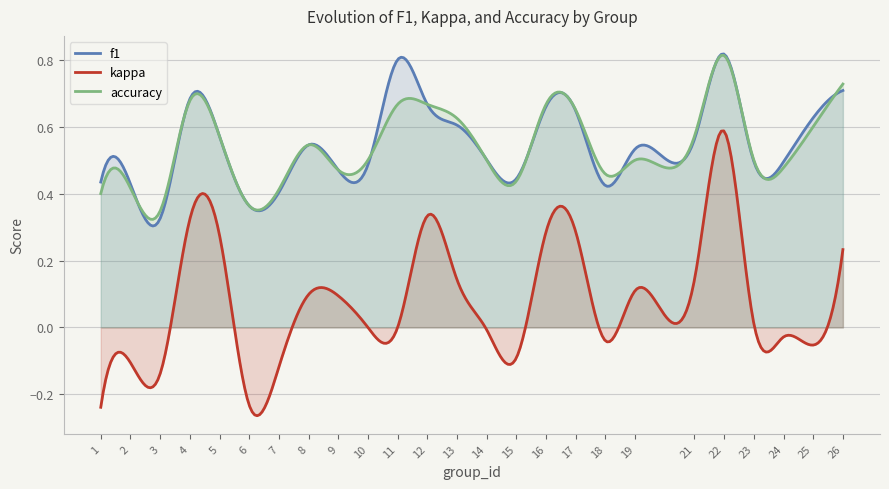

Reading left to right, transcribe all the data shown in this chart.

f1: 0.4	0.4	0.3	0.7	0.6	0.4	0.4	0.5	0.5	0.5	0.8	0.7	0.6	0.5	0.4	0.7	0.6	0.4	0.5	0.6	0.8	0.5	0.5	0.6	0.7
kappa: -0.2	-0.1	-0.1	0.3	0.3	-0.2	-0.1	0.1	0.1	0.0	0.0	0.3	0.1	-0.0	-0.1	0.3	0.3	-0.0	0.1	0.1	0.6	0.0	-0.0	-0.1	0.2
accuracy: 0.4	0.4	0.3	0.7	0.6	0.4	0.4	0.5	0.5	0.5	0.7	0.7	0.6	0.5	0.4	0.7	0.7	0.5	0.5	0.6	0.8	0.5	0.5	0.6	0.7